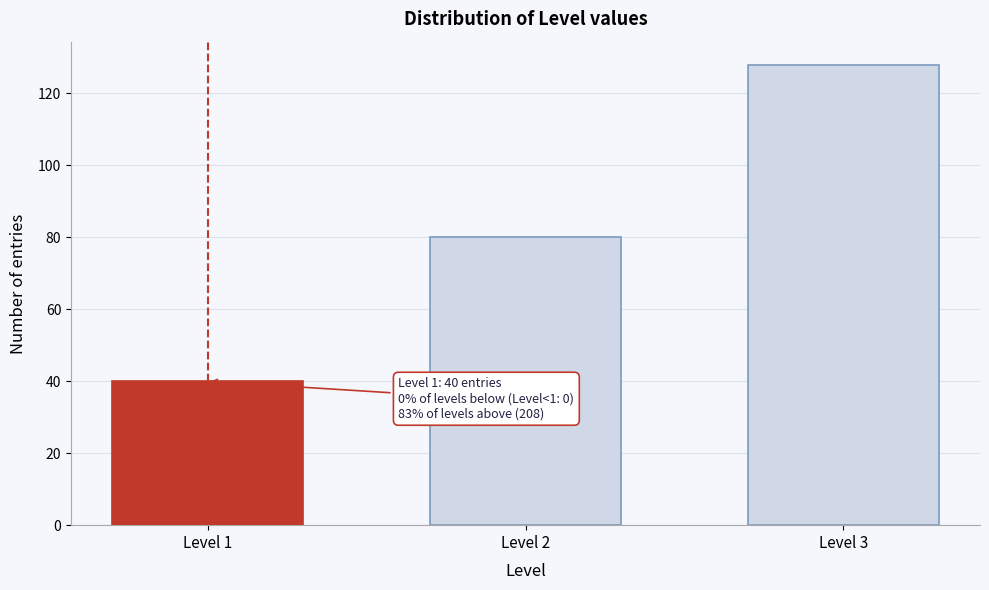

Reading left to right, transcribe all the data shown in this chart.

40	80	128